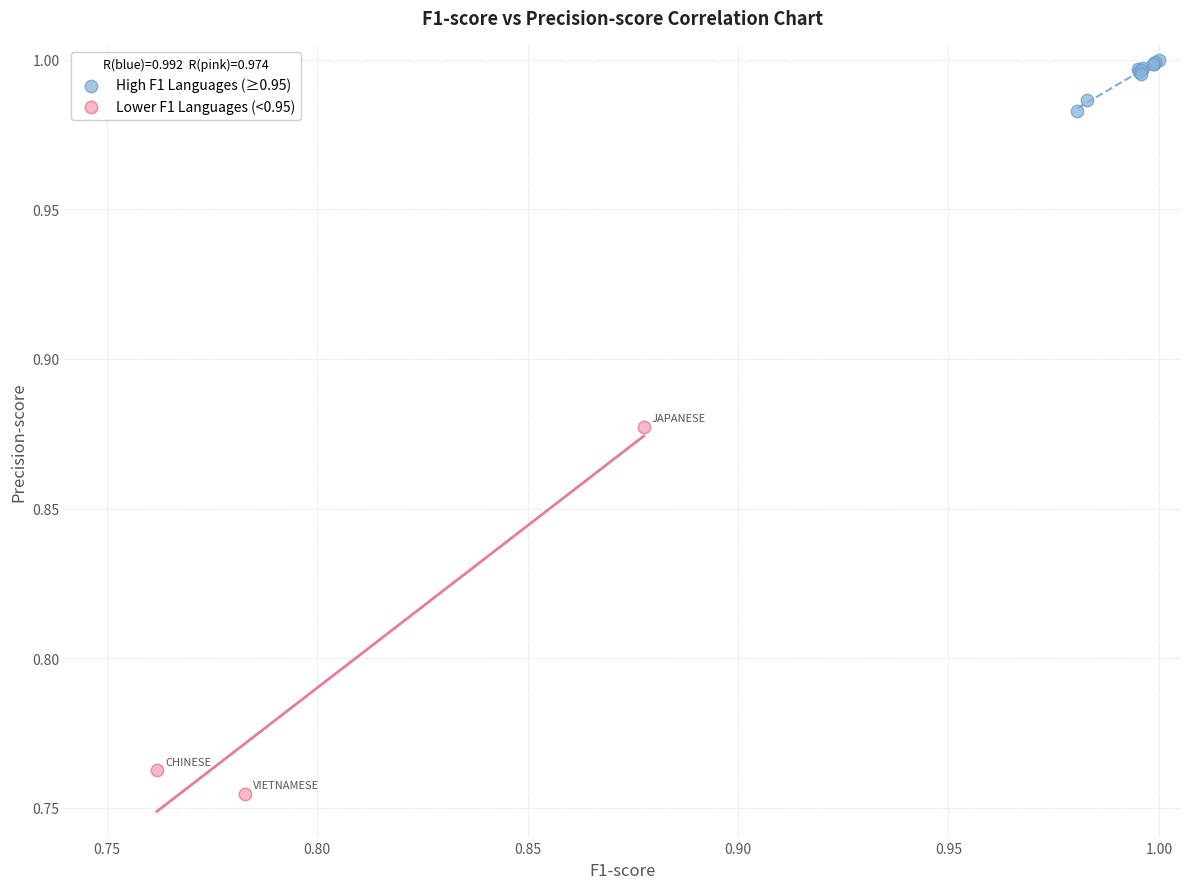

Which series has the largest Y range (max minus min)?

Lower F1 Languages (<0.95)